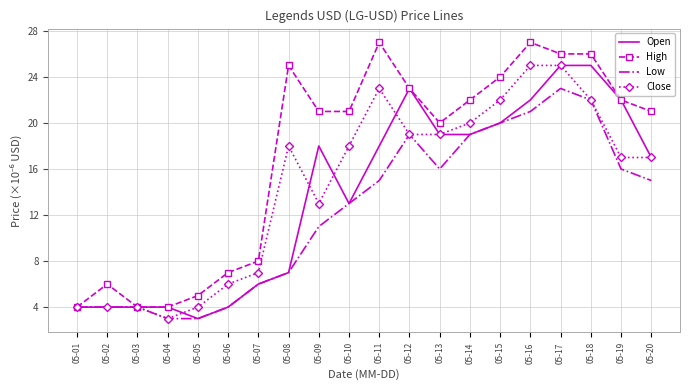

Is the value of High at 05-16 greater than the value of Low at 05-03?

Yes